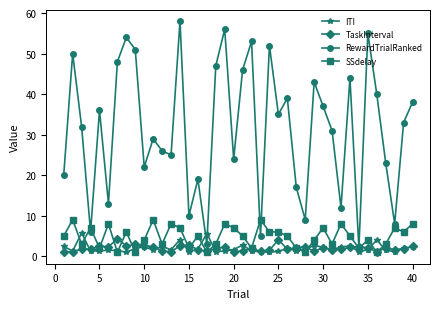

In RewardTrialRanked, how many points are higher than both neighbors (excluding endpoints)?

13